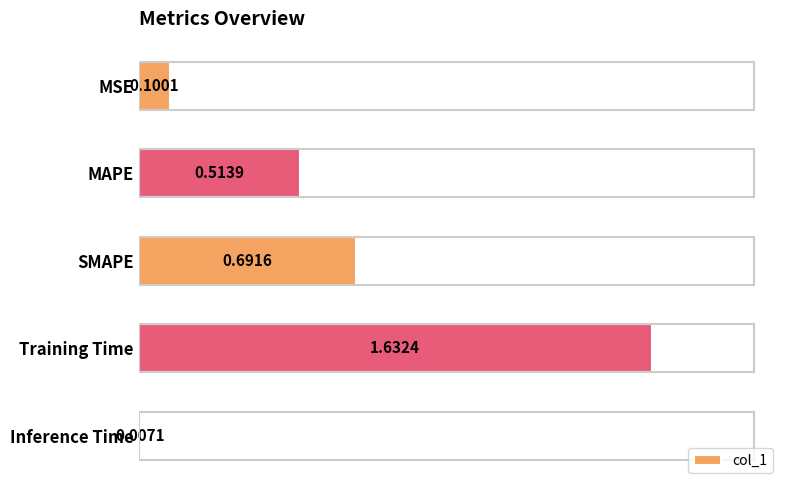

Which label corresponds to the largest value in the chart?

Training Time